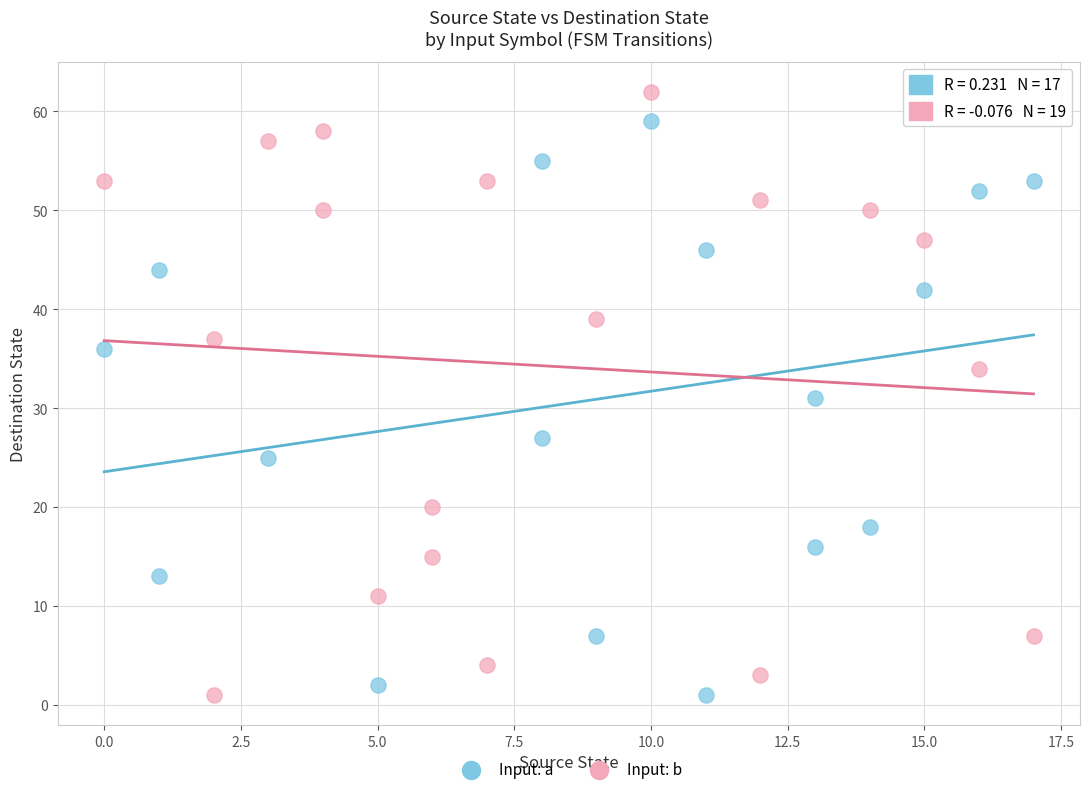

Which series reaches the maximum Y coordinate?

Input: b